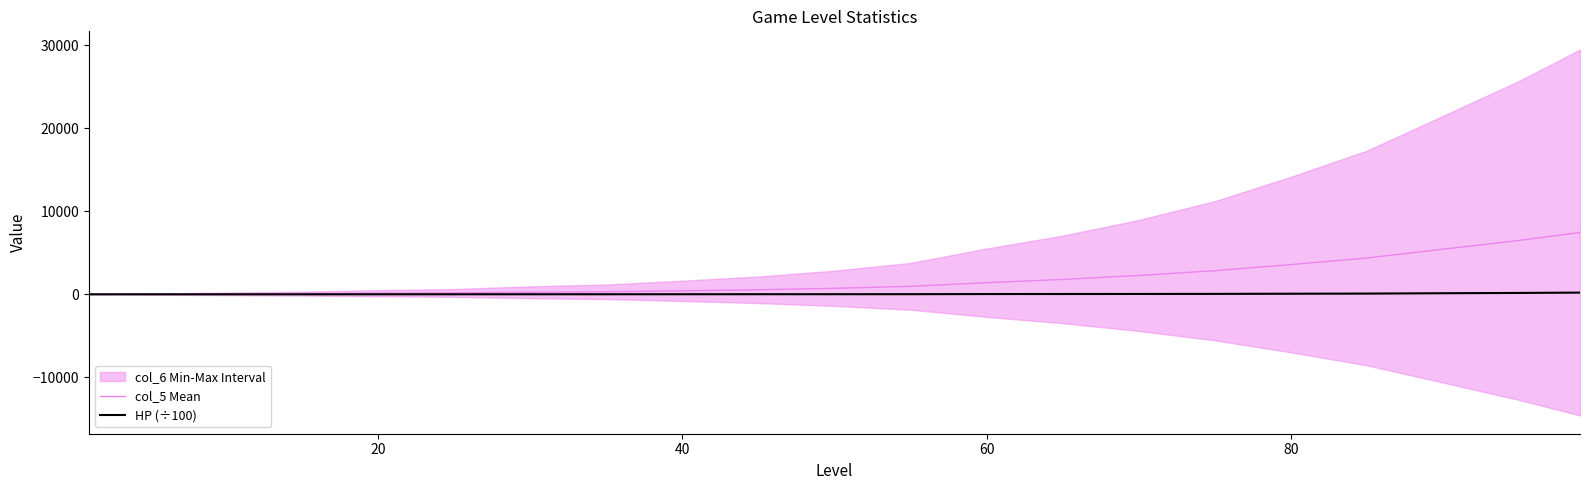

What is the spread (max minus min) of values at 20?

29.9